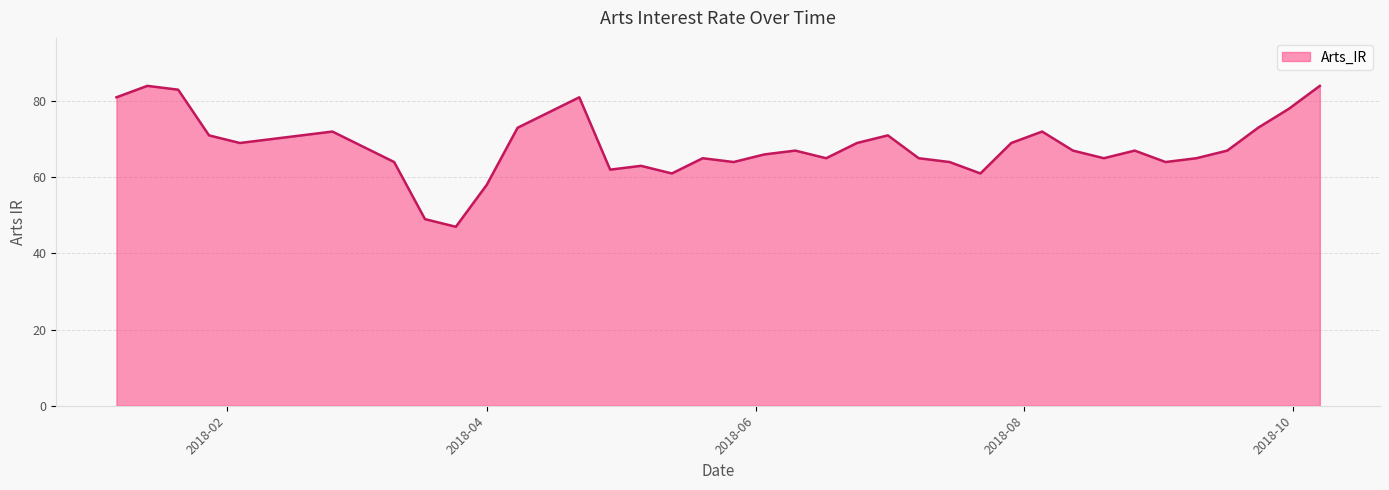

What is the greatest value displayed?

84